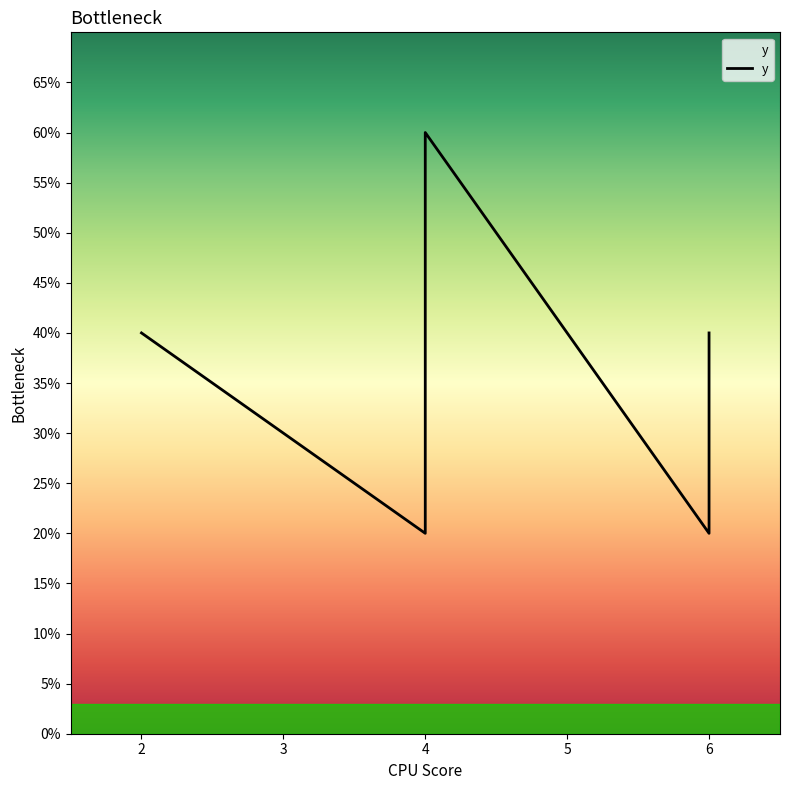

The chart shows a value of 6 at 2. True or false?

False